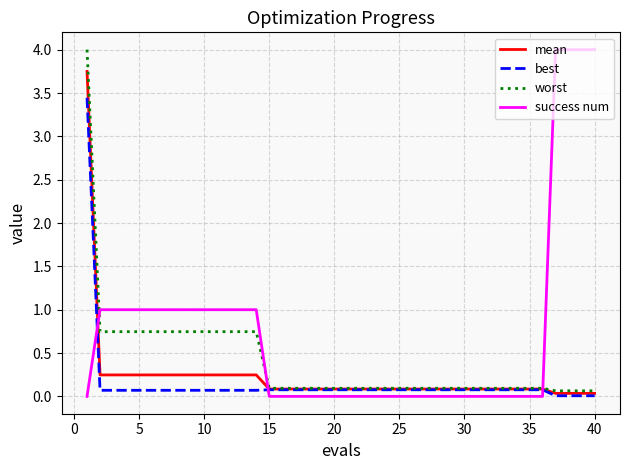

Which series has the largest total across all categories?

success num